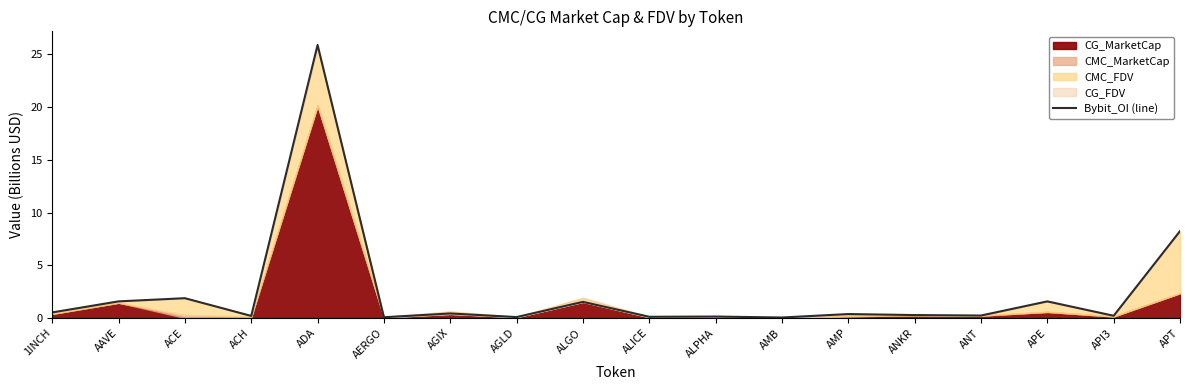

True or false: the data has more than 1 interior local peaks.

True